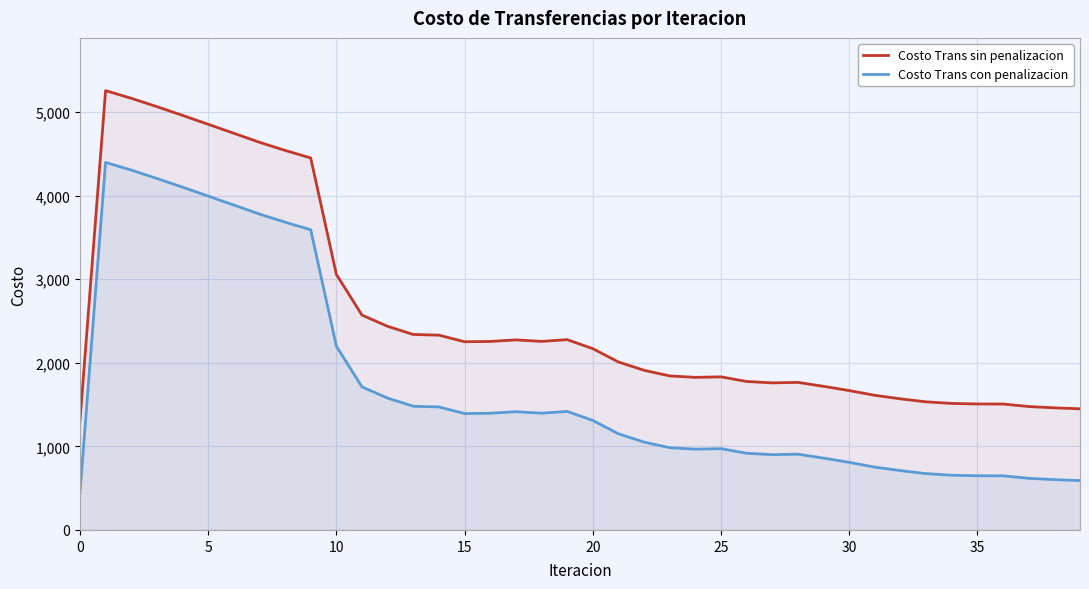

What is the minimum value for Costo Trans sin penalizacion?

1299.1